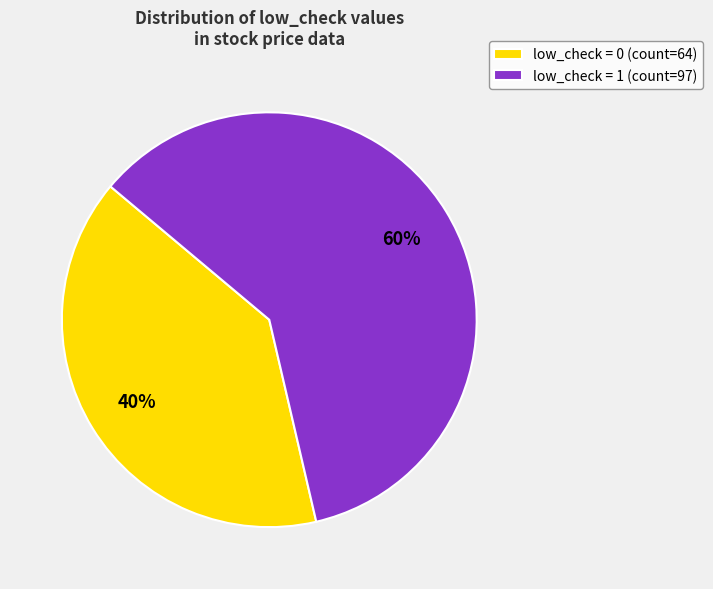

Count the number of slices in the pie.

2